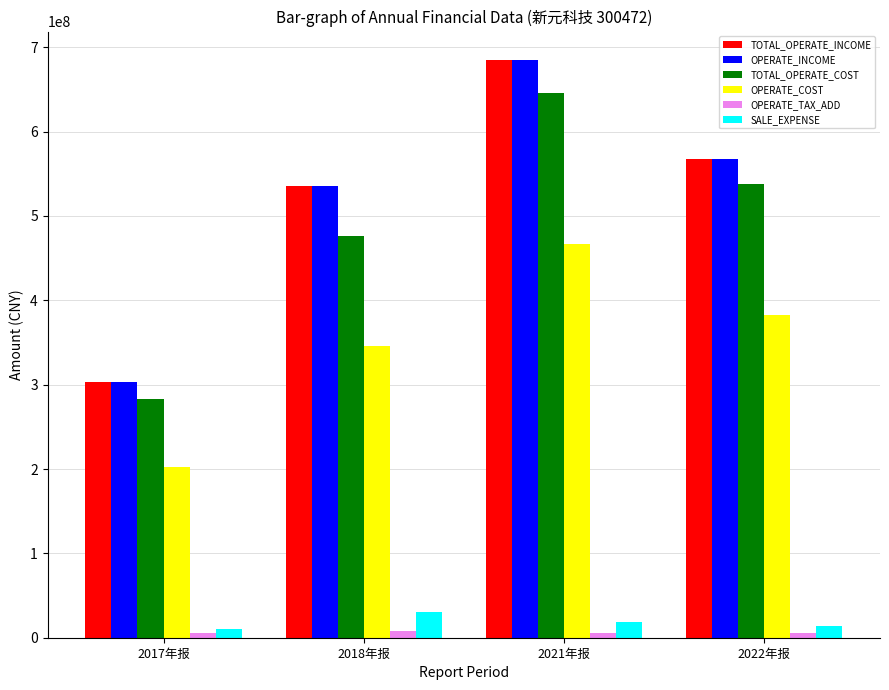

What is the value of the SALE_EXPENSE bar at the 1st from the left?

10471599.3